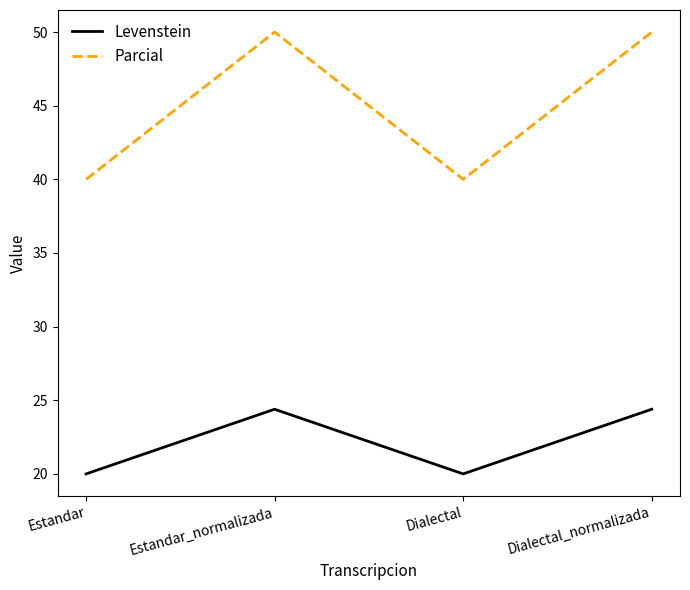

Reading left to right, extract all data points from this chart.

Levenstein: 20.0	24.4	20.0	24.4
Parcial: 40.0	50.0	40.0	50.0